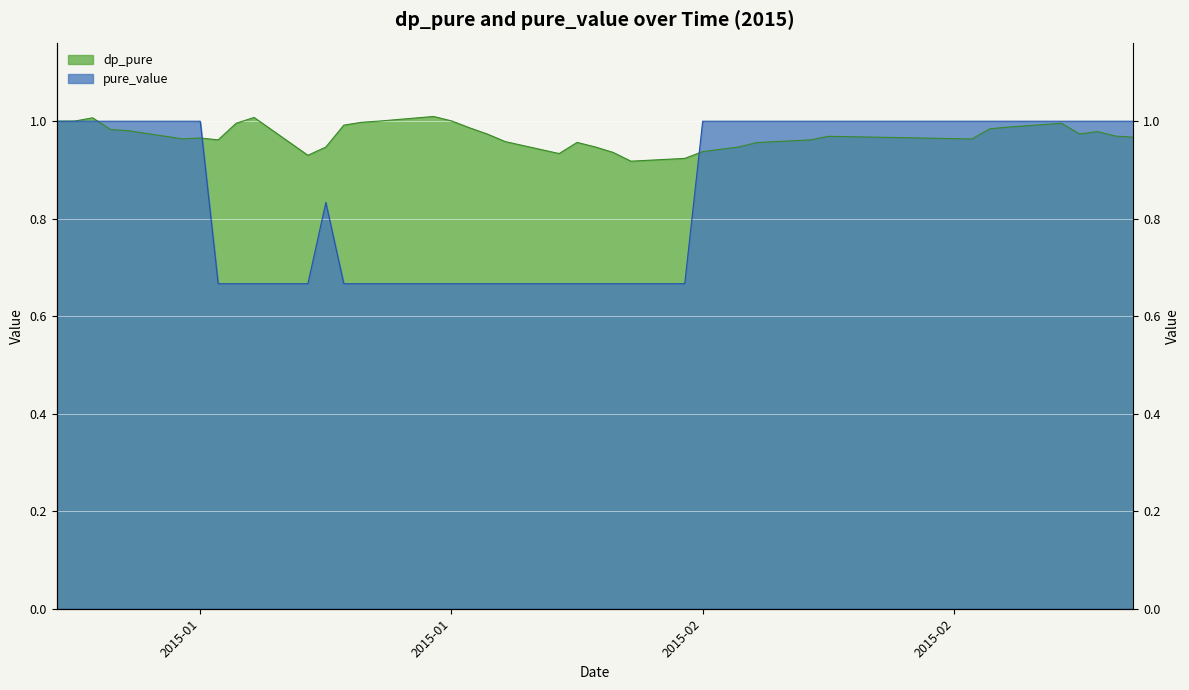

At how many categories does at least one series exceed 0?

40